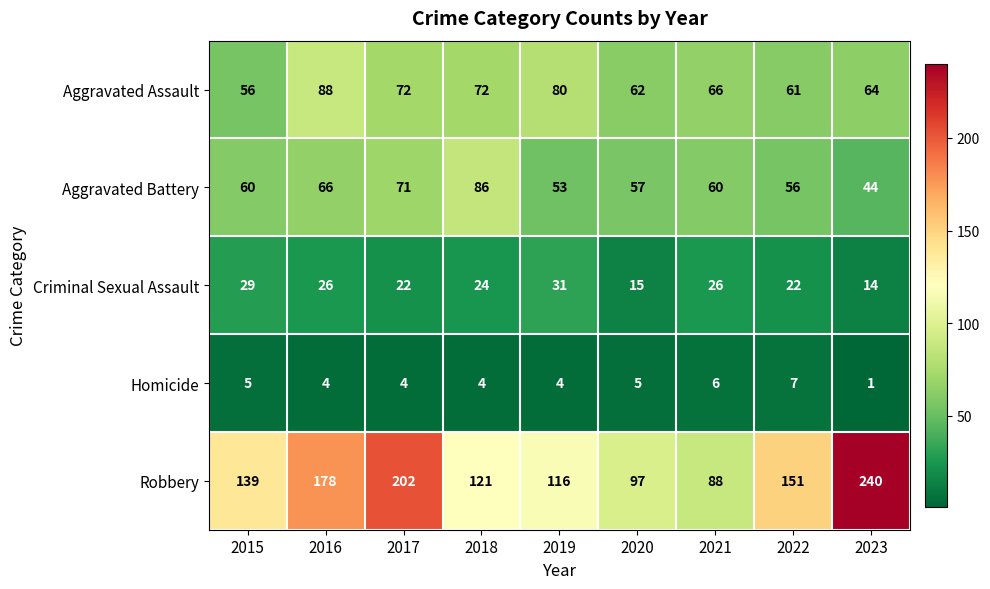

What is the difference between the highest and lowest values at 2017?

198